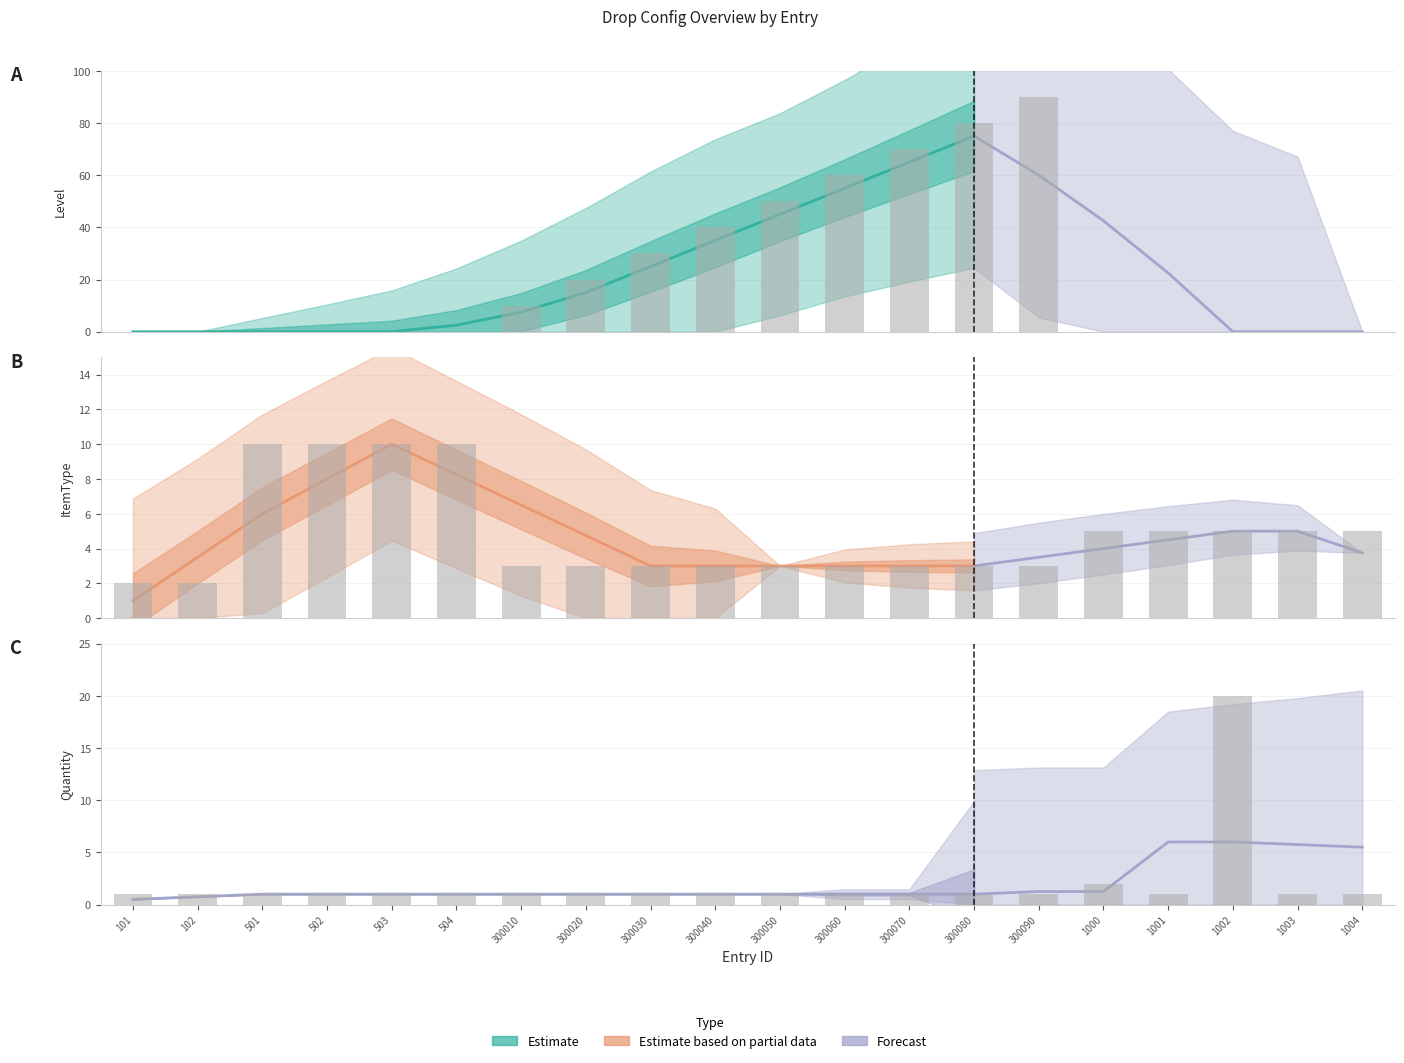

At which category is the sum across all series the highest?

300090